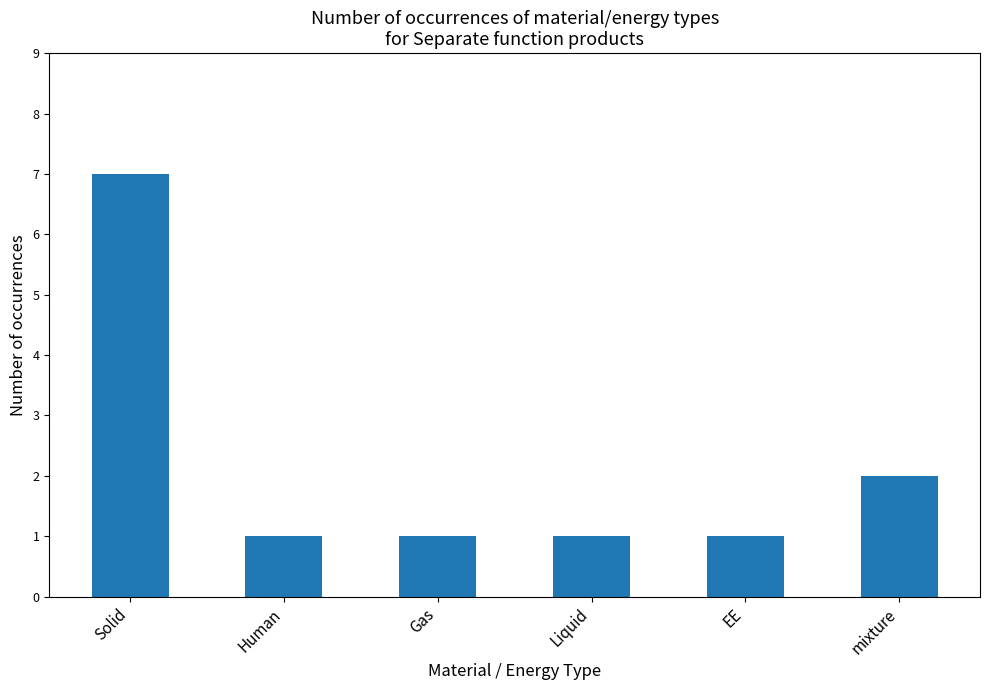

At which category does the chart reach its peak across all series?

Solid